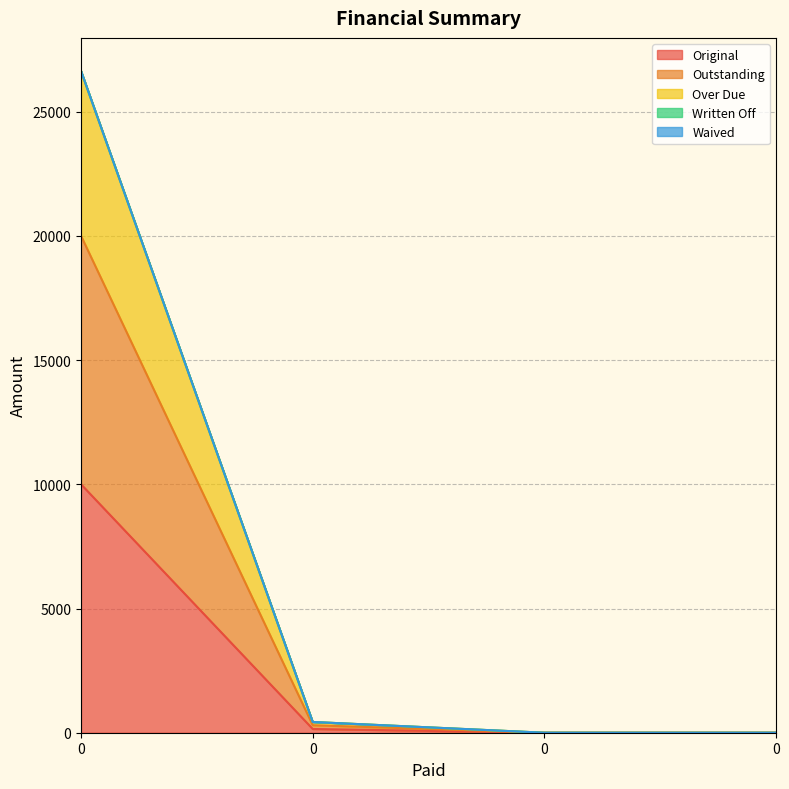

Read the Original value at 0.

10000.0